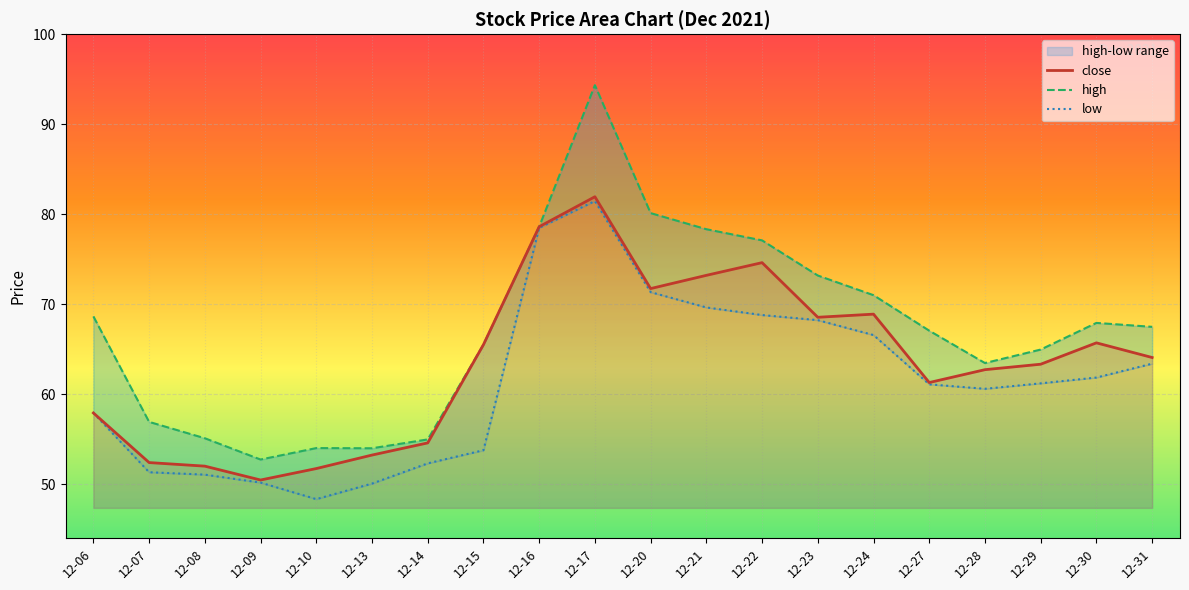

At which label is high closest to 73?

12-23